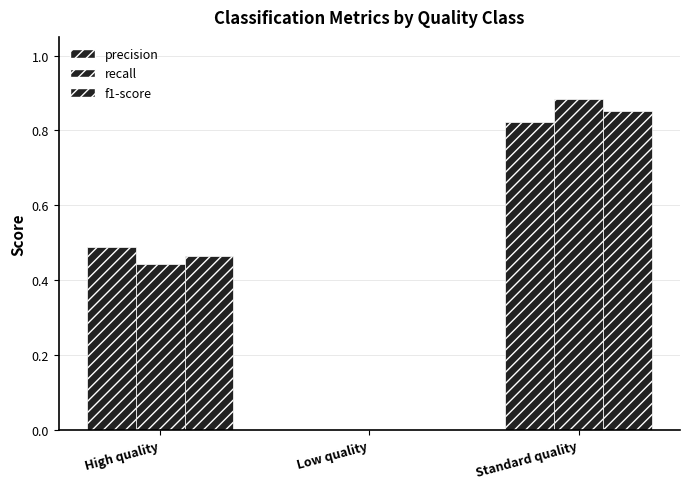

What is the label of the 1st bar from the right?

Standard quality